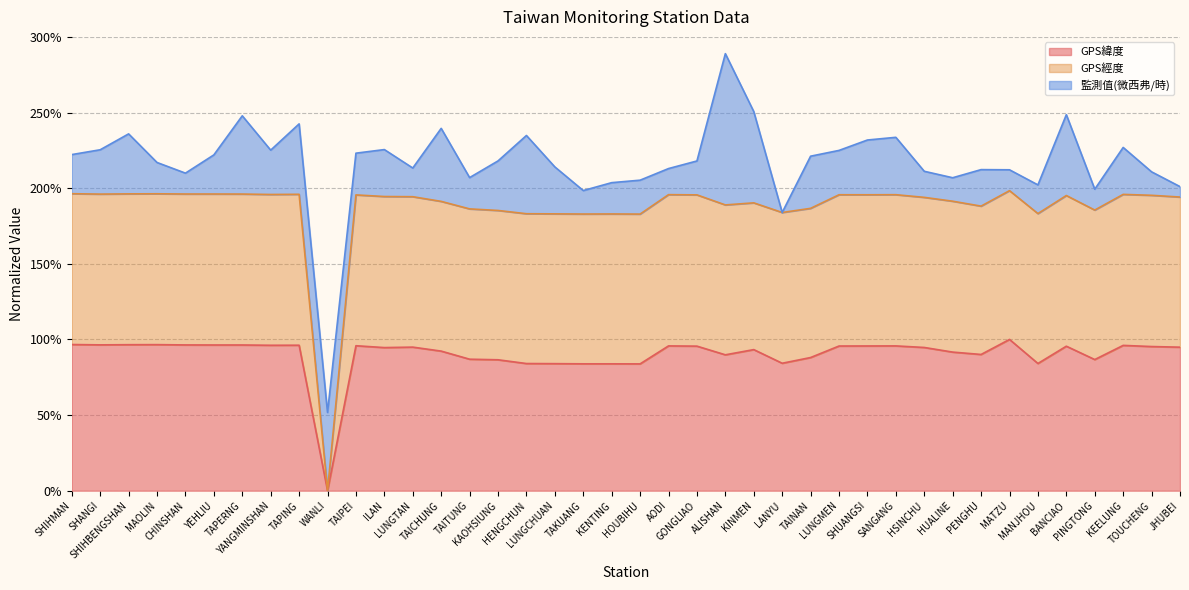

How many data points in GPS經度 are above 194?

22